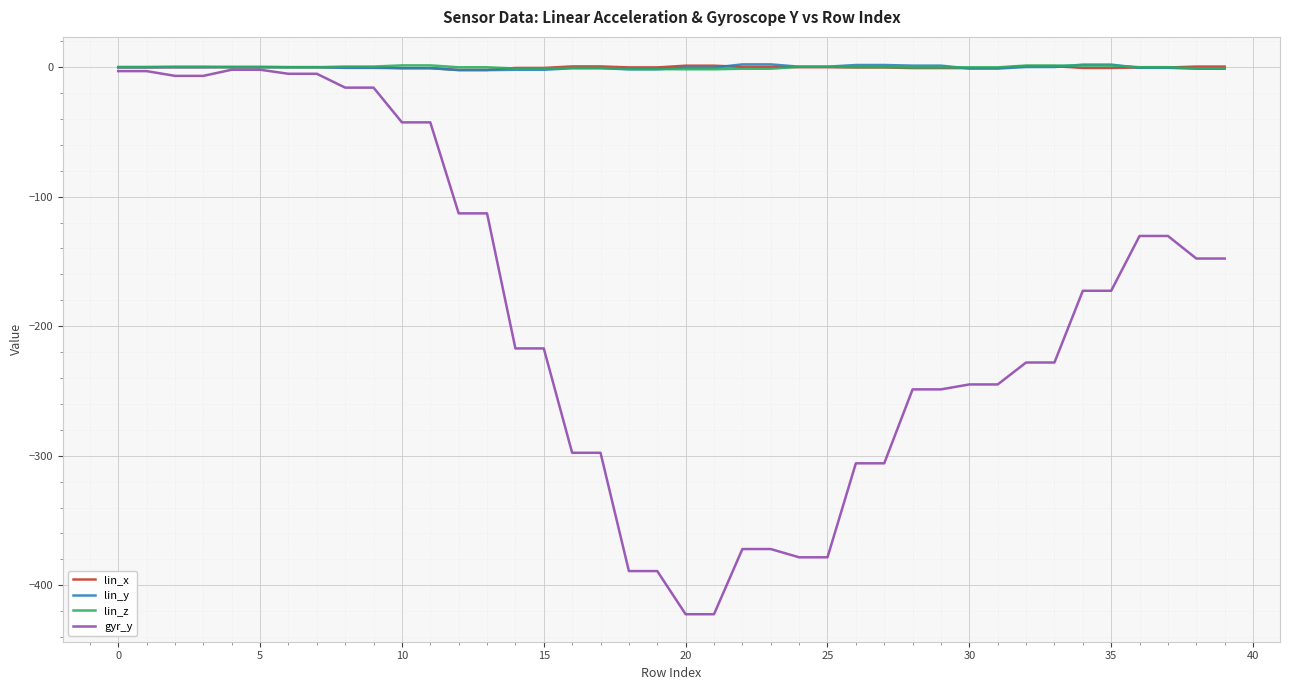

Which series has the widest spread of values?

gyr_y